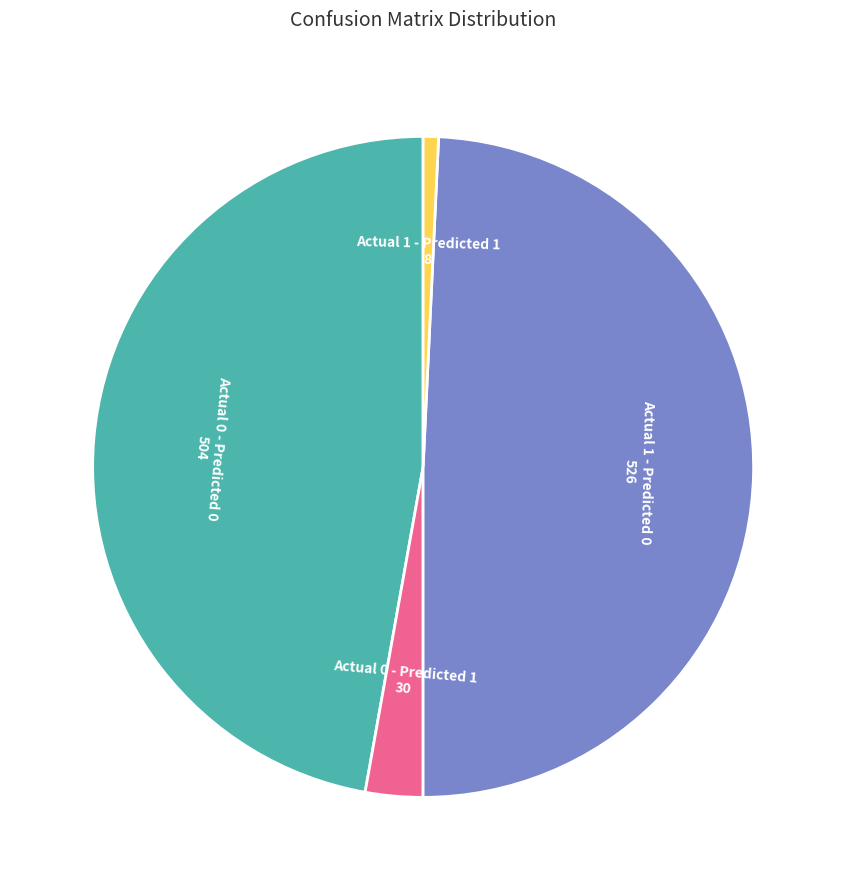

Does any single category account for the majority?

No